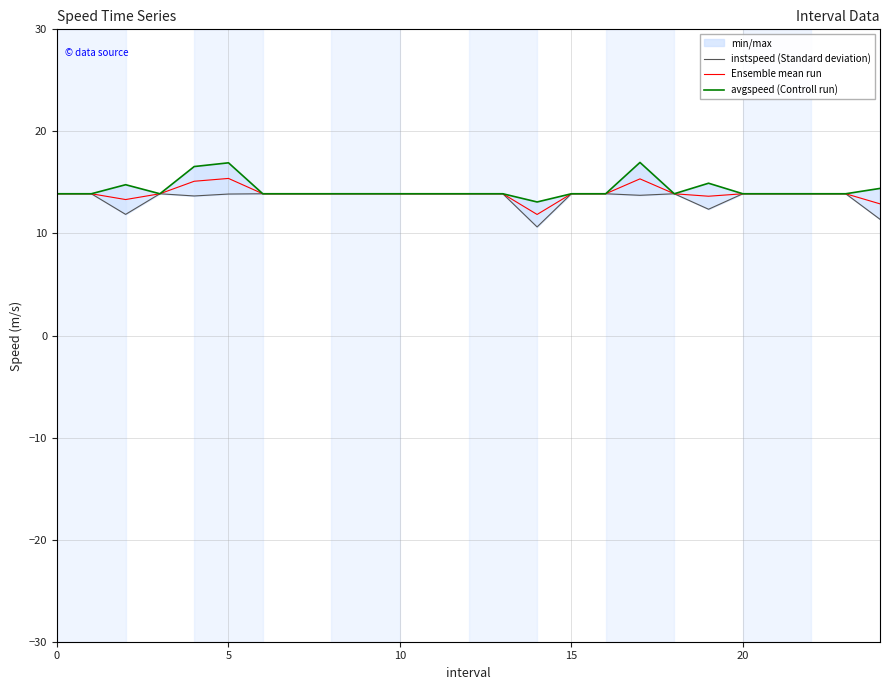

How many series are shown in this chart?

3